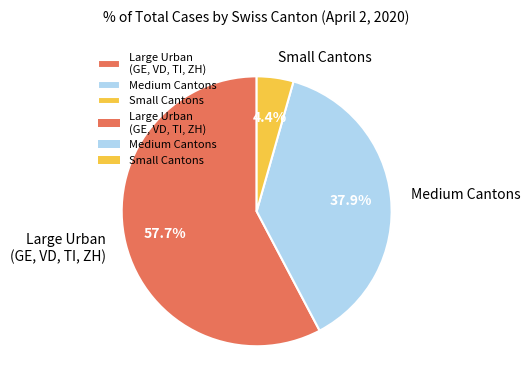

Does any single category account for the majority?

Yes